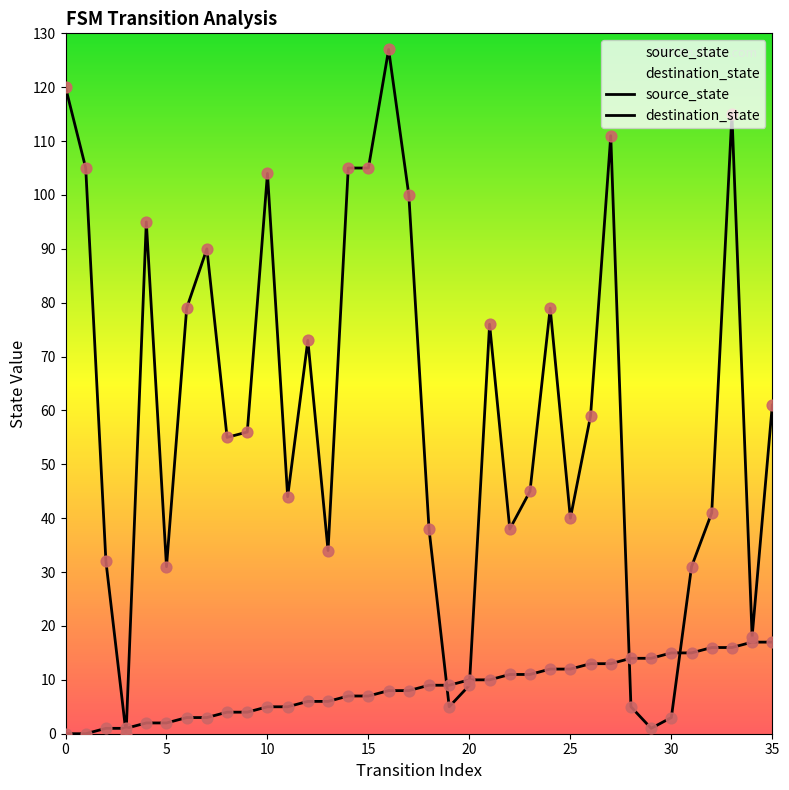

Which series has the largest total across all categories?

destination_state